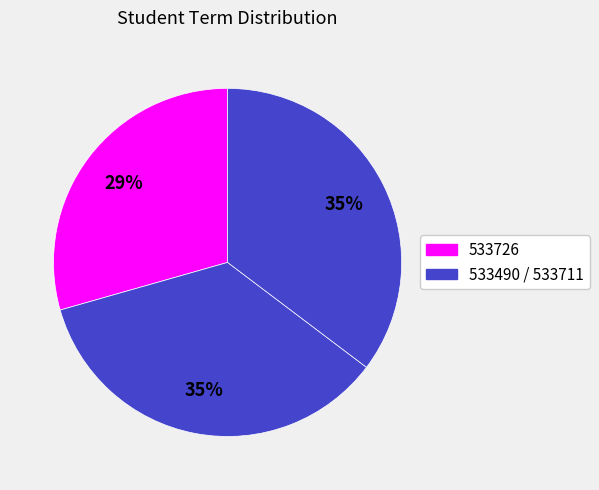

Does any single category account for the majority?

No